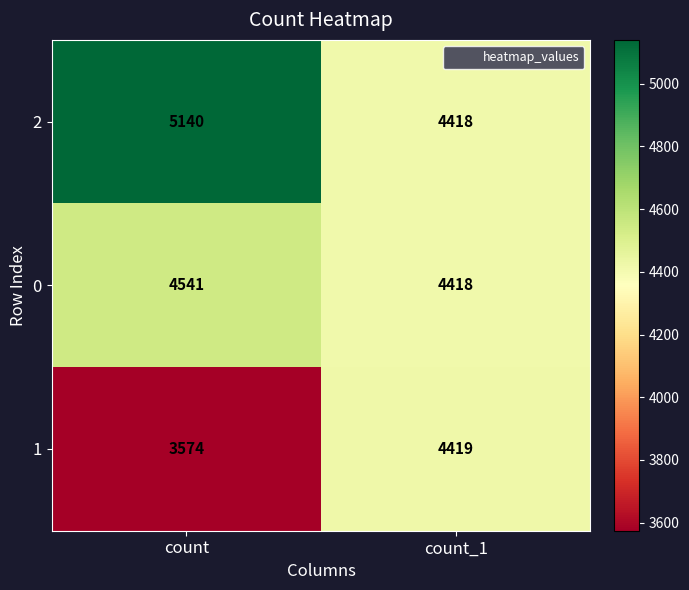

What is the difference between the 1 values at count and count_1?

845